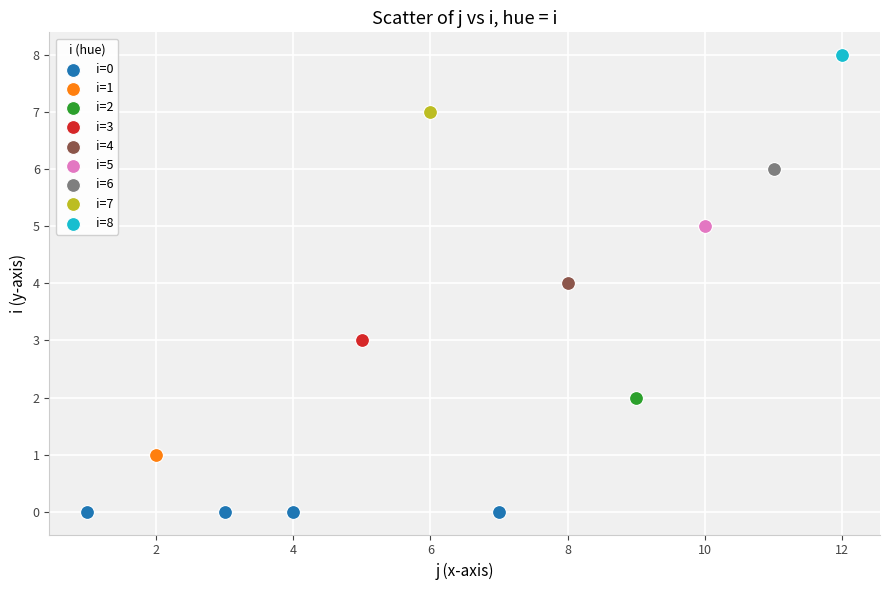

What are all the series names shown in the legend?

i=0, i=1, i=2, i=3, i=4, i=5, i=6, i=7, i=8